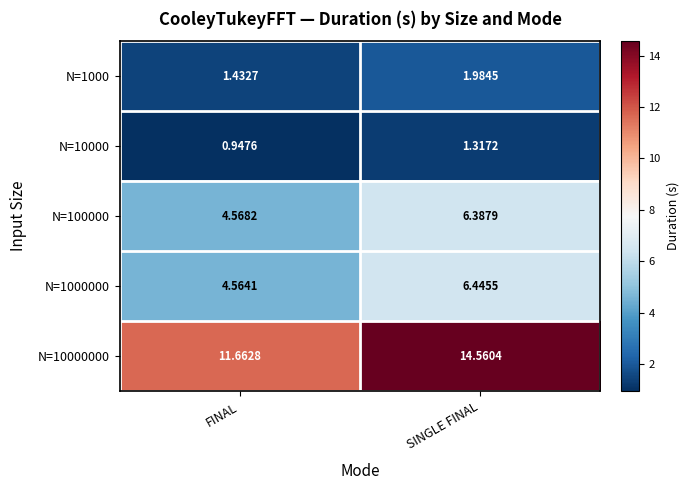

At SINGLE FINAL, list the series in order from smallest to largest.

N=10000, N=1000, N=100000, N=1000000, N=10000000